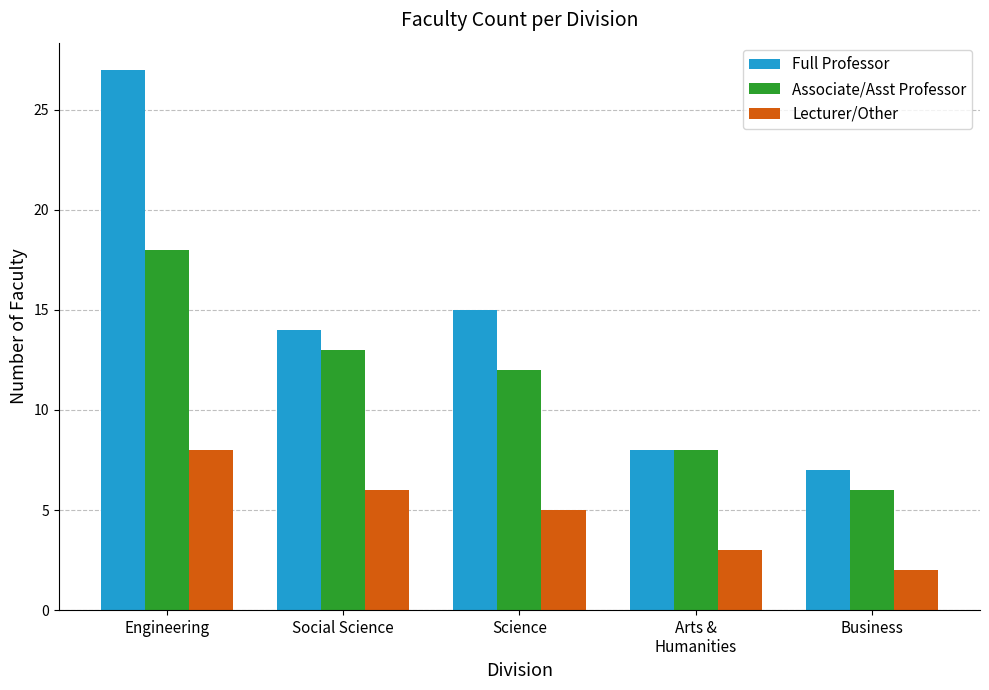

What is the spread (max minus min) of values at Business?

5